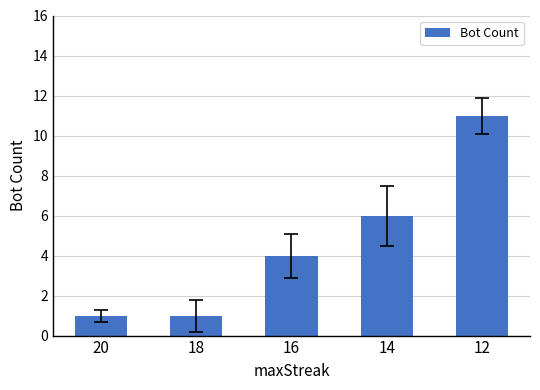

What is the sum of the values at 14 and 18?

7